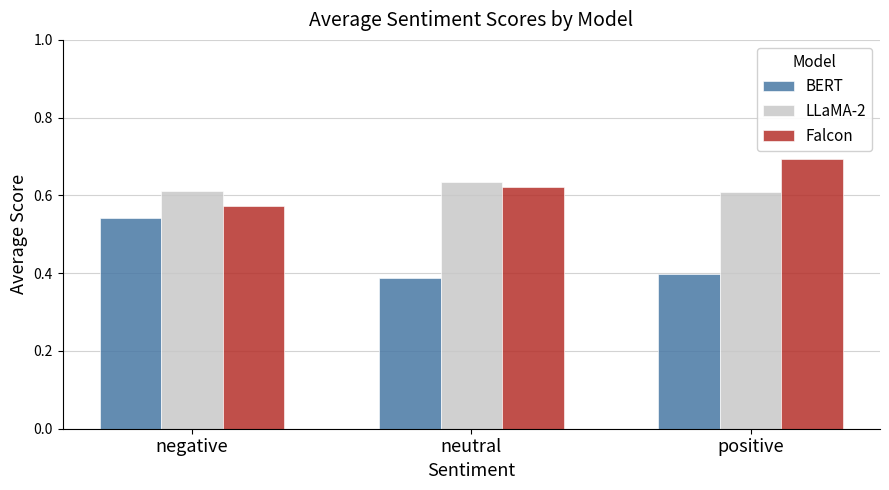

What is the difference between the highest and lowest values at positive?

0.3